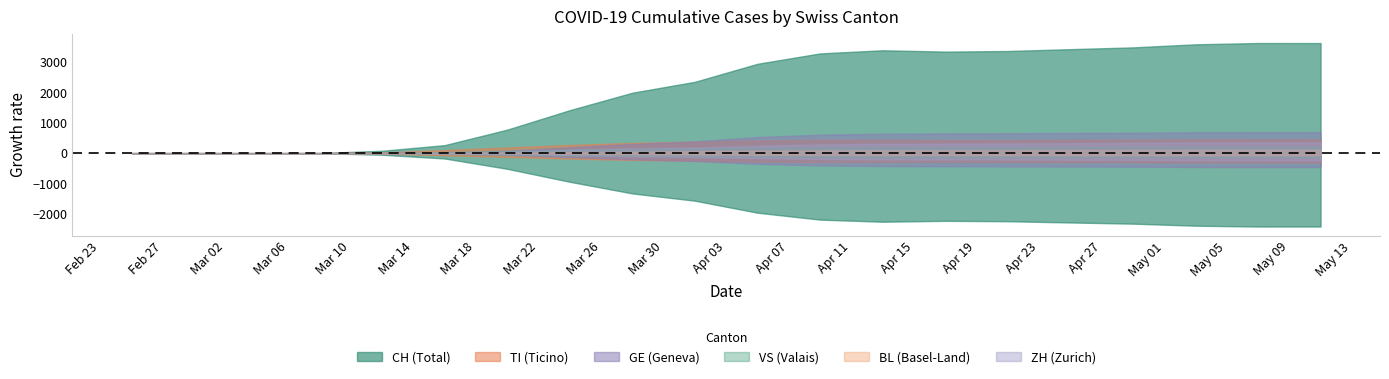

How many lines are shown in the chart?

6